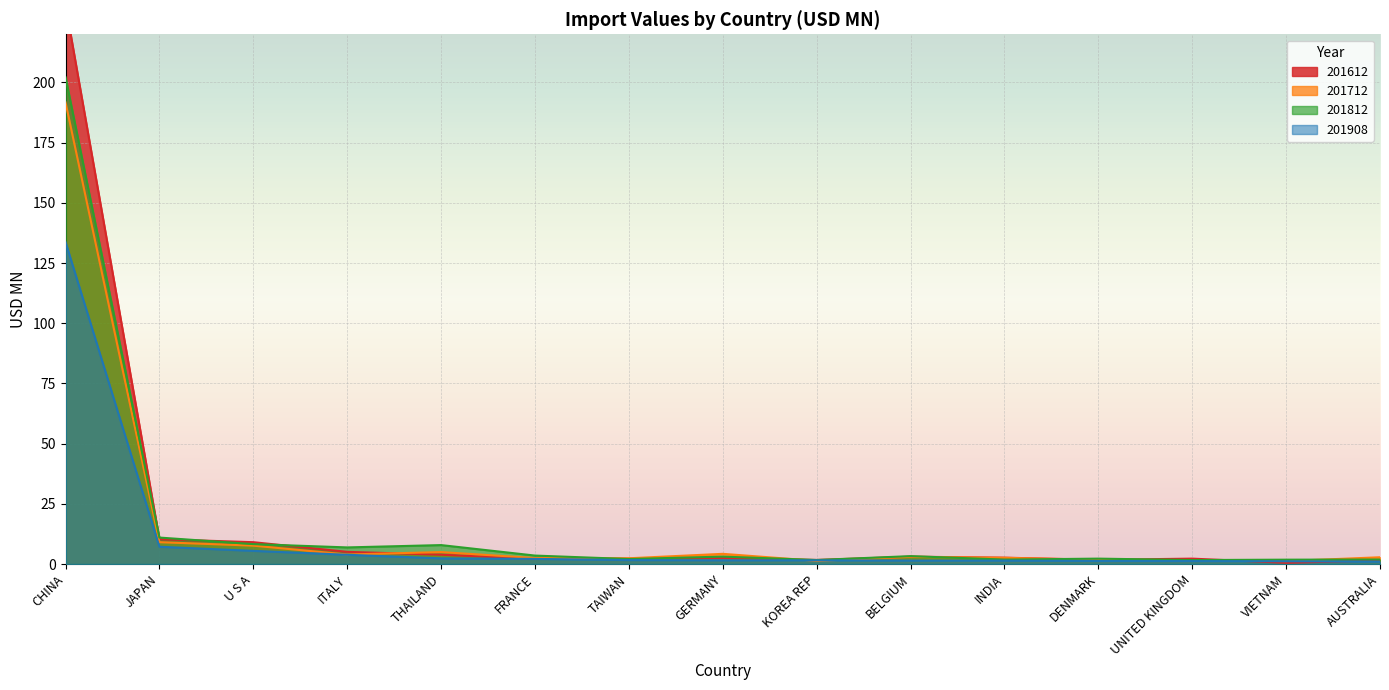

What is the maximum value shown in the chart?

232.2